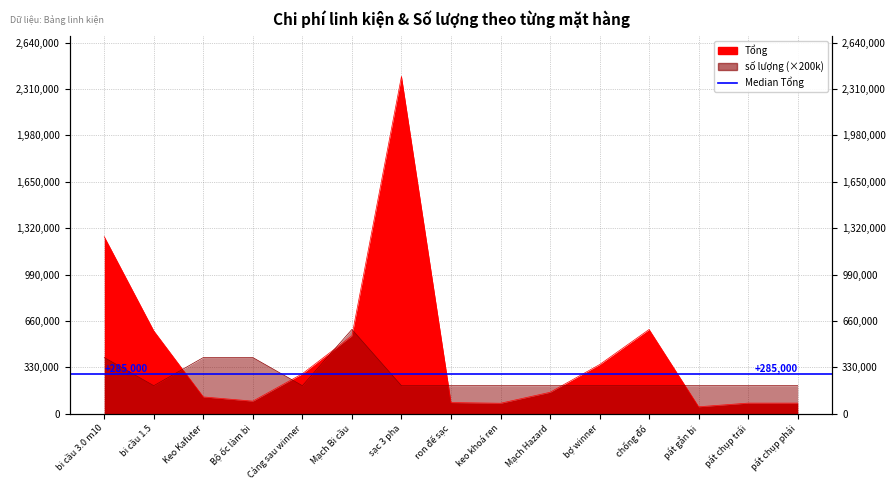

What is the sum of all số lượng values?

4000000